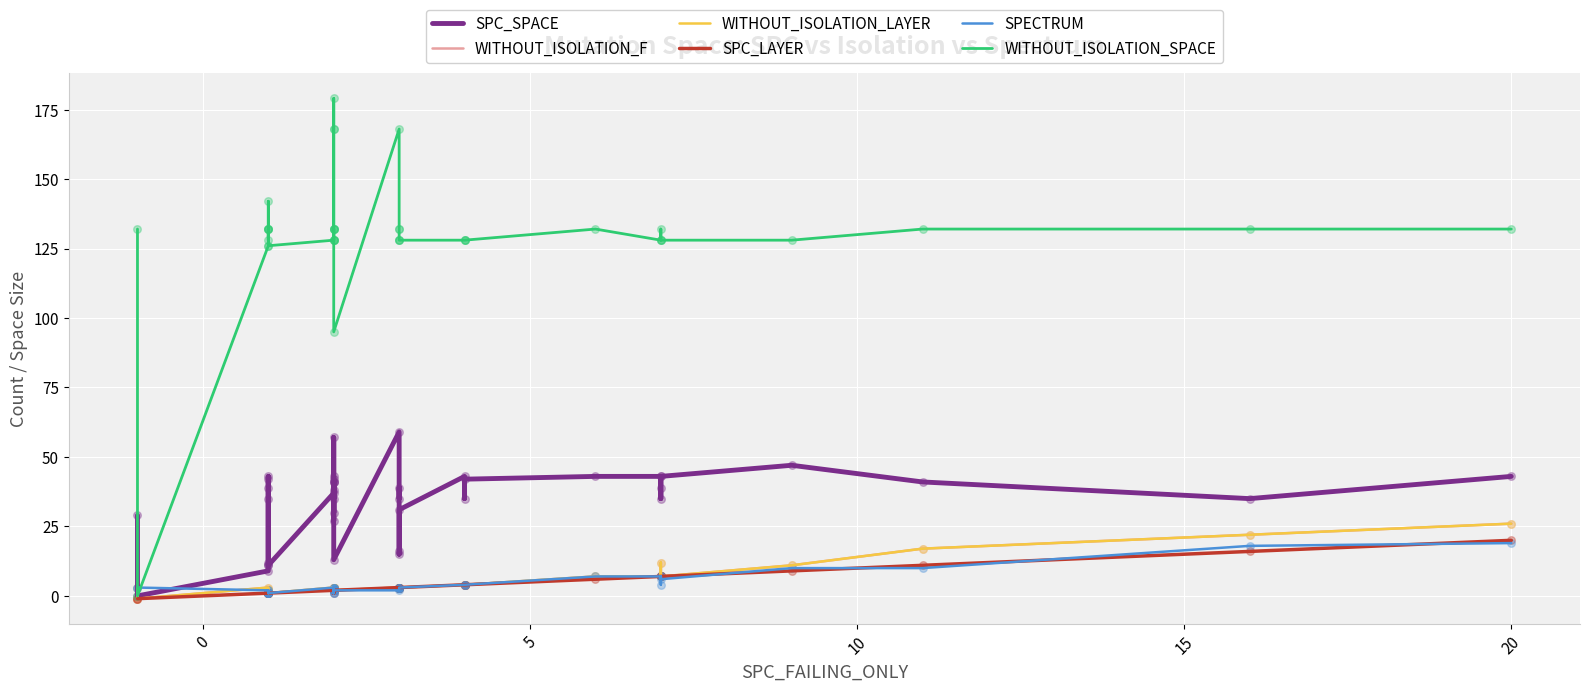

What are all the series names shown in the legend?

SPC_SPACE, WITHOUT_ISOLATION_F, WITHOUT_ISOLATION_LAYER, SPC_LAYER, SPECTRUM, WITHOUT_ISOLATION_SPACE